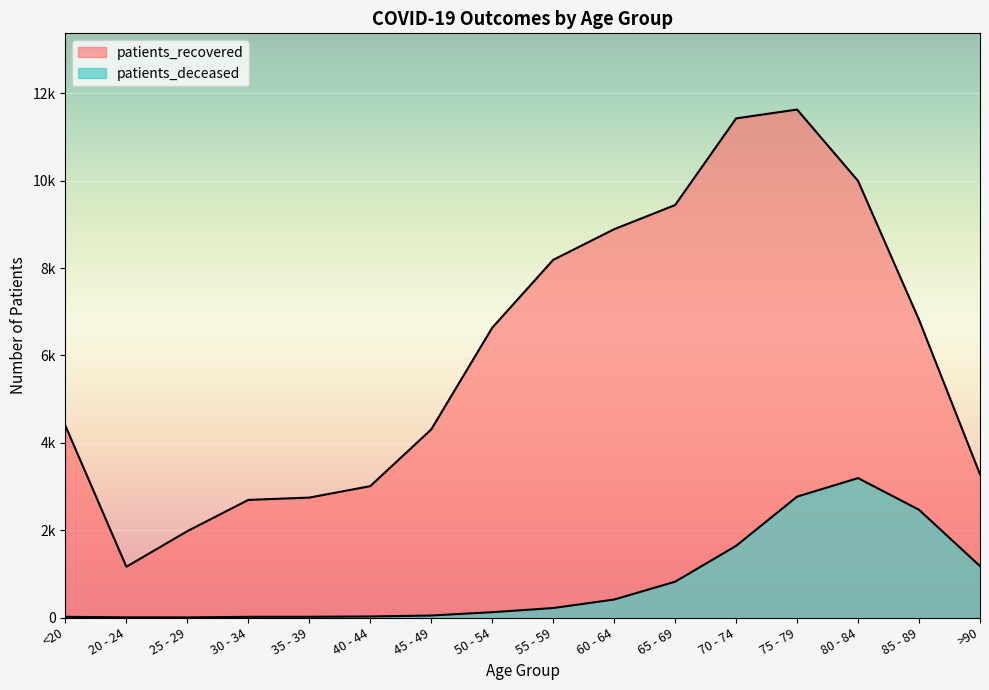

Which has a higher value, 70 - 74 or 45 - 49?

70 - 74